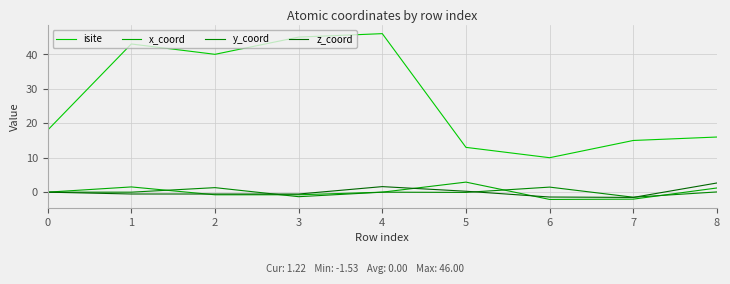

At which label does x_coord reach its peak?

5